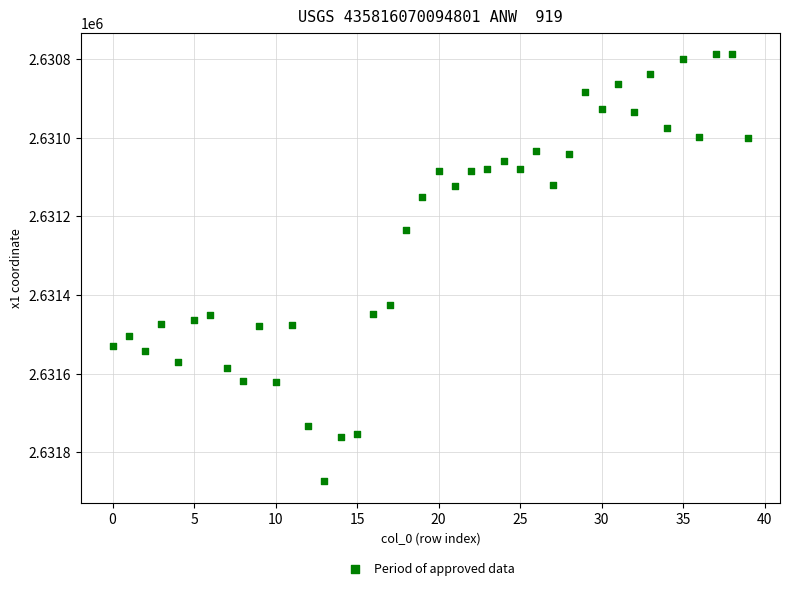

What is the range of Y values (max minus min)?

1086.7